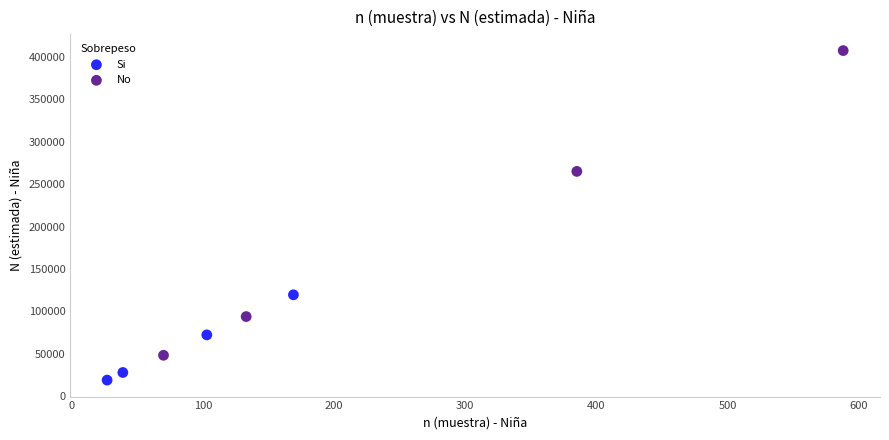

Which series contains the lowest Y value?

Si